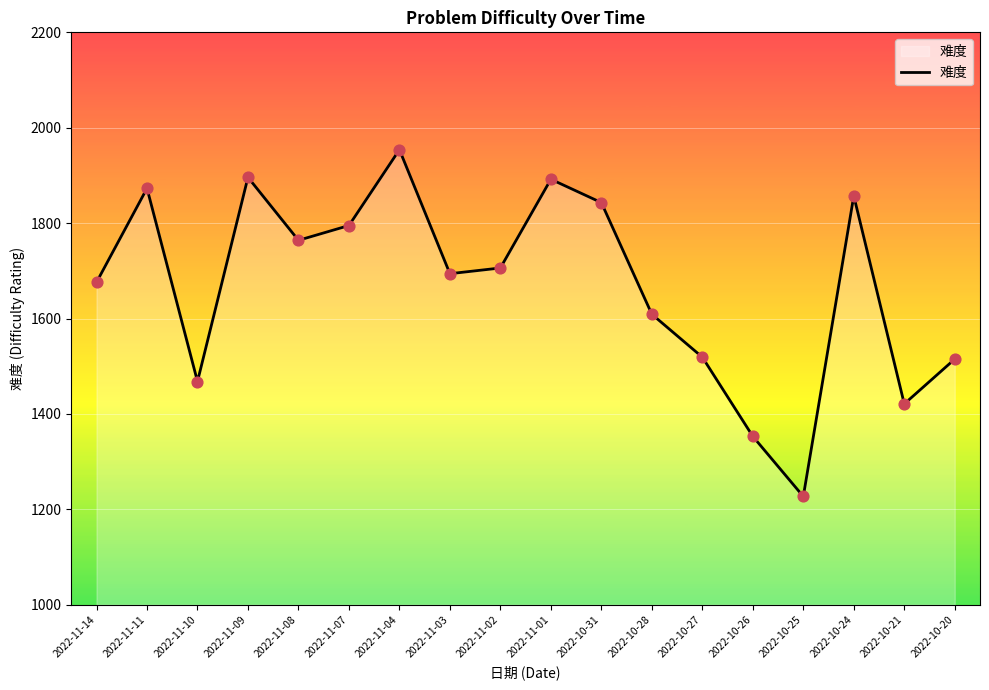

Between 2022-11-10 and 2022-10-21, which is larger?

2022-11-10